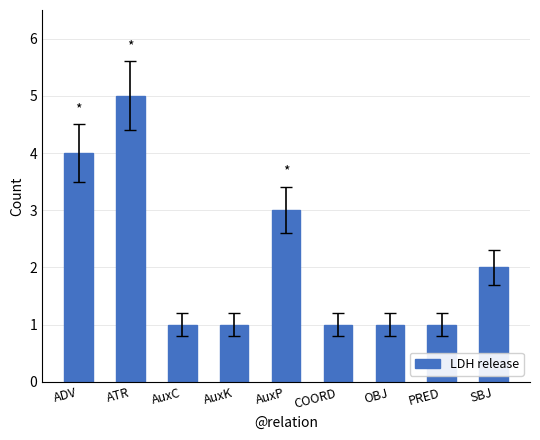

What is the change in value from ATR to AuxK?

-4